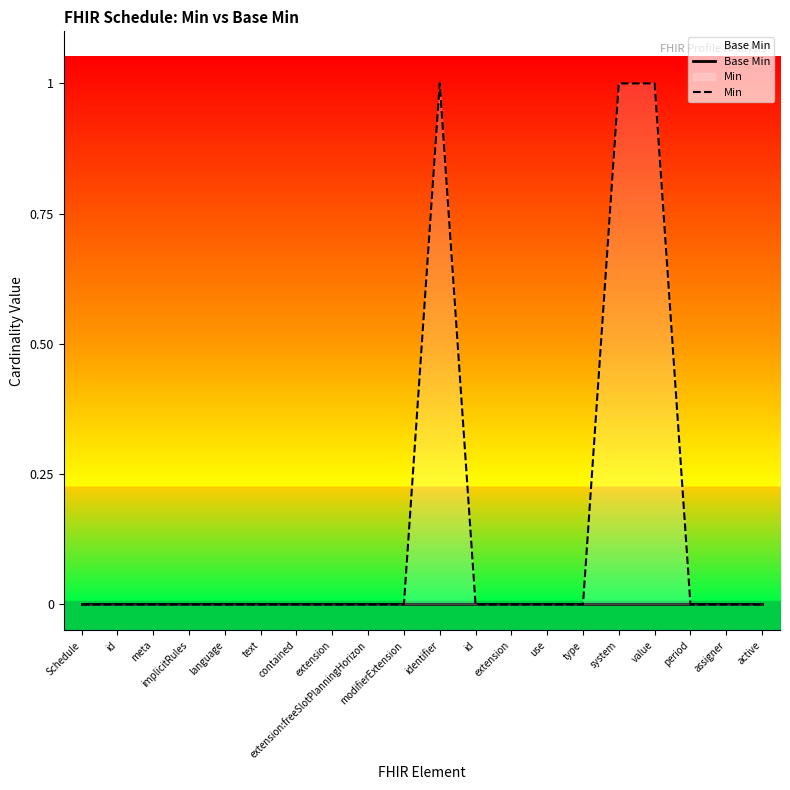

Reading right to left, what are all the values shown in this chart?

Base Min: active=0	assigner=0	period=0	value=0	system=0	type=0	use=0	extension=0	id=0	identifier=0	modifierExtension=0	extension:freeSlotPlanningHorizon=0	extension=0	contained=0	text=0	language=0	implicitRules=0	meta=0	id=0	Schedule=0
Min: active=0	assigner=0	period=0	value=1	system=1	type=0	use=0	extension=0	id=0	identifier=1	modifierExtension=0	extension:freeSlotPlanningHorizon=0	extension=0	contained=0	text=0	language=0	implicitRules=0	meta=0	id=0	Schedule=0